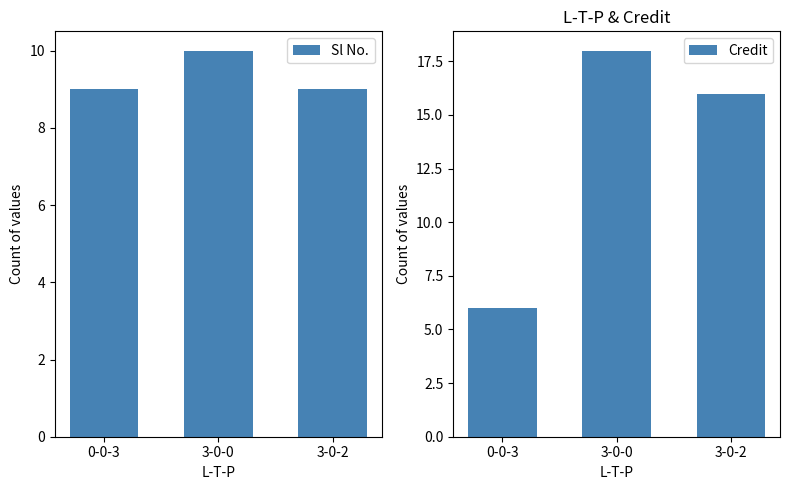

Does the chart contain stacked bars?

No